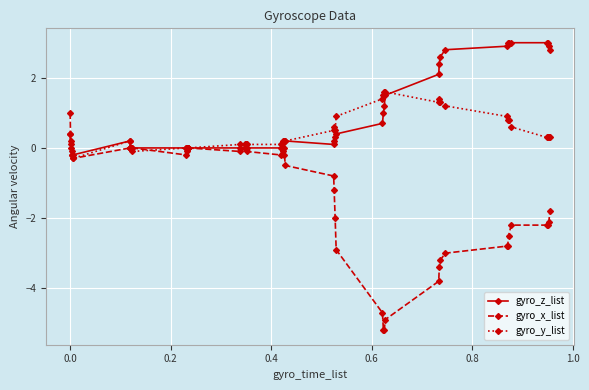

Which series has the largest range (max minus min)?

gyro_x_list